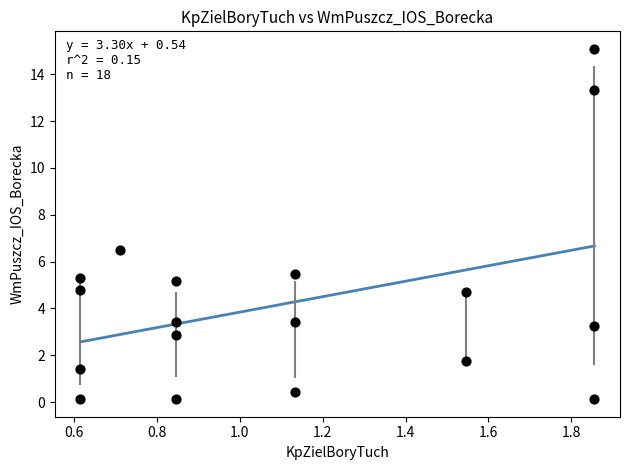

What is the range of X values (max minus min)?

1.2